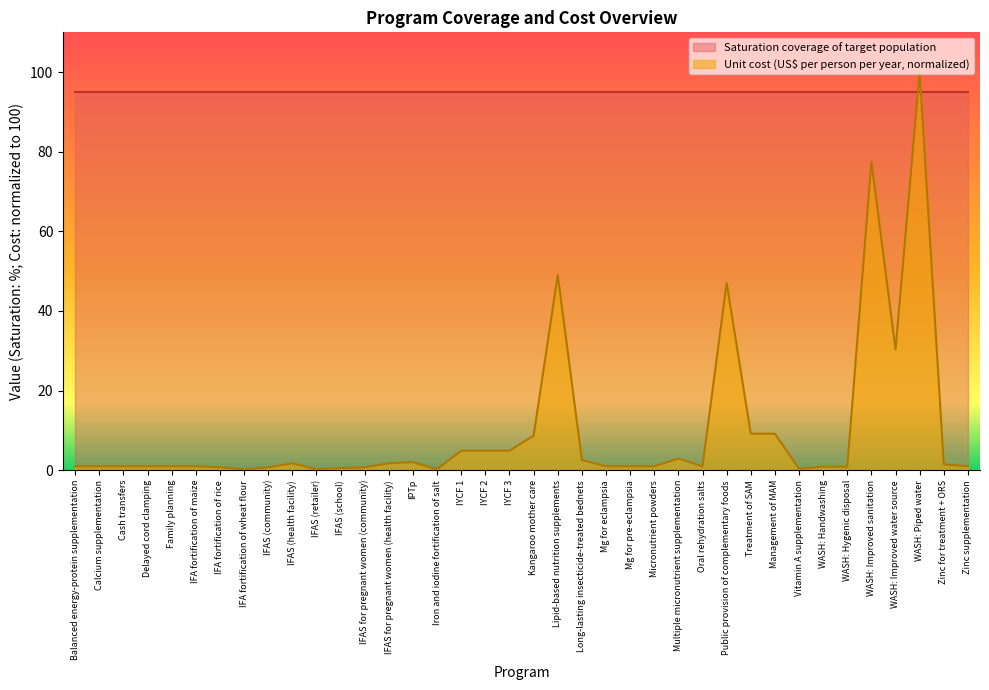

What is the average value?

9.9